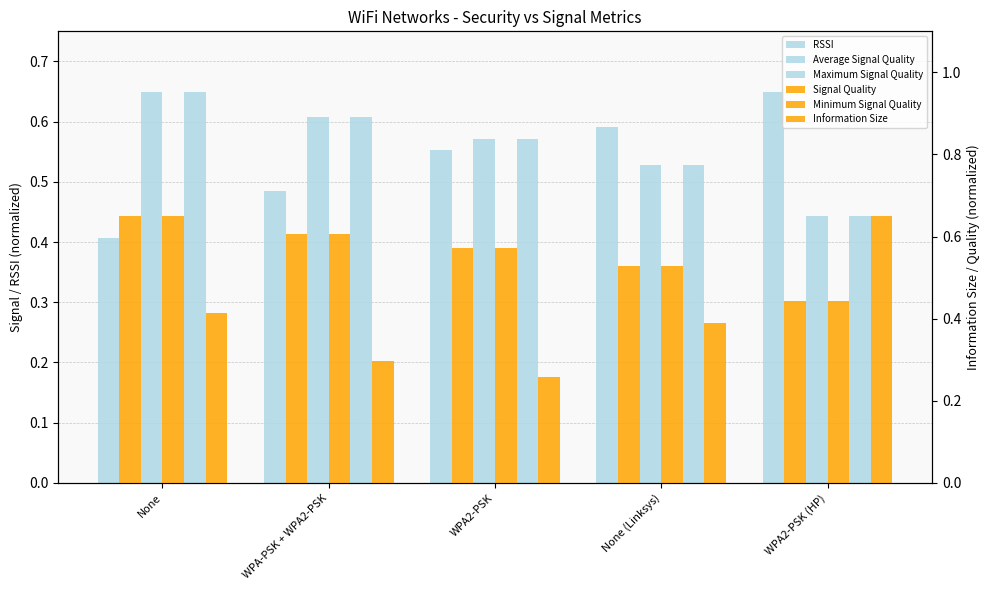

At which category is the sum across all series the highest?

None